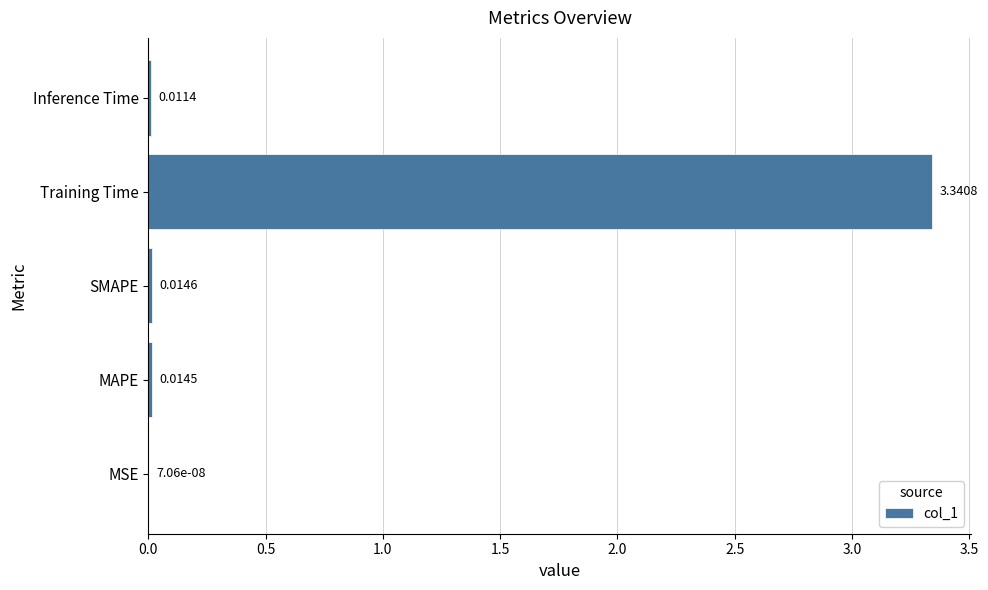

Where is the data nearest to the value 1?

SMAPE